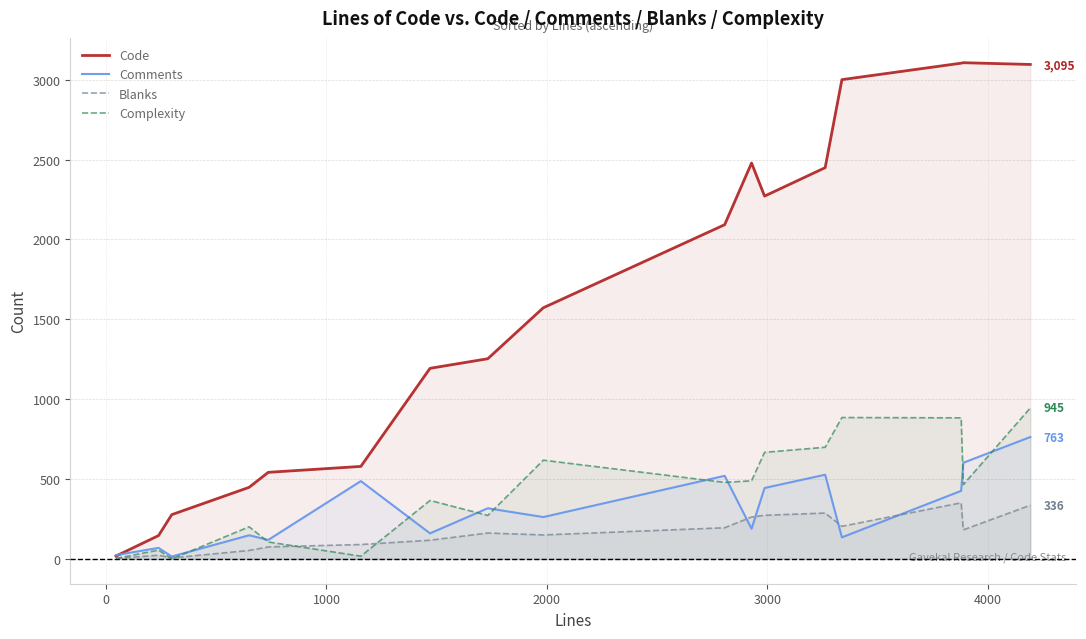

At how many categories does at least one series exceed 1730?

8